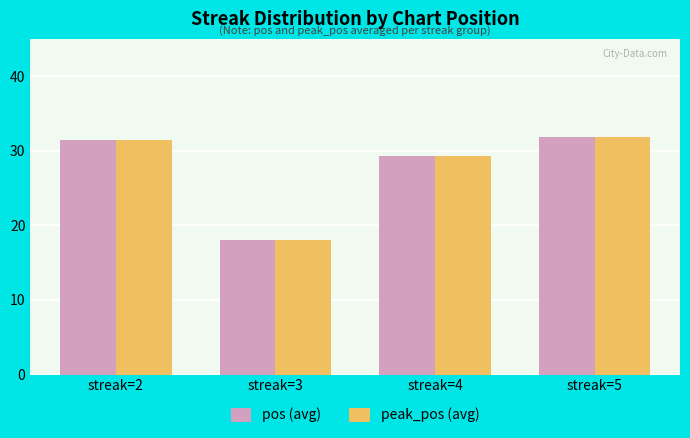

Read the pos (avg) value at streak=4.

29.3